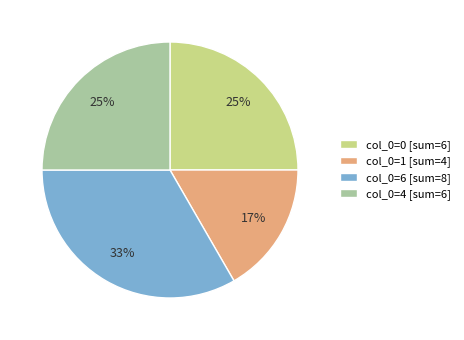

To the nearest percent, what is the average slice percentage?

25%